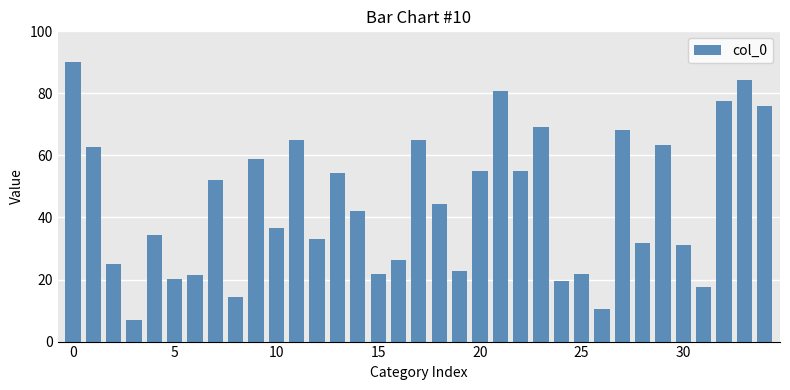

Does the chart contain stacked bars?

No